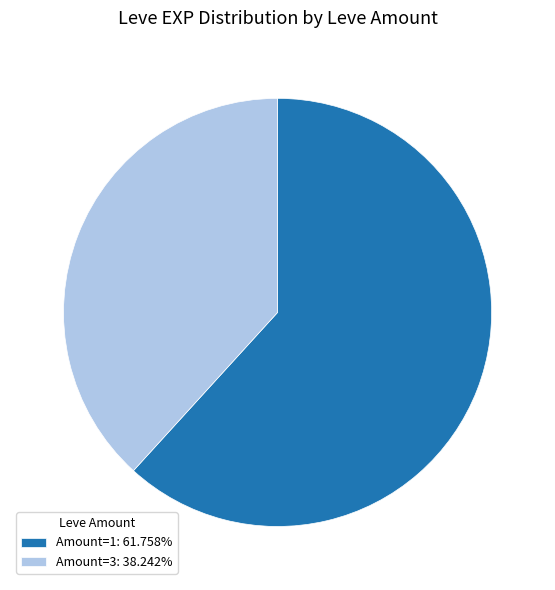

Approximately how many times larger is the value at Amount=1: 61.758% compared to Amount=3: 38.242%?

1.6